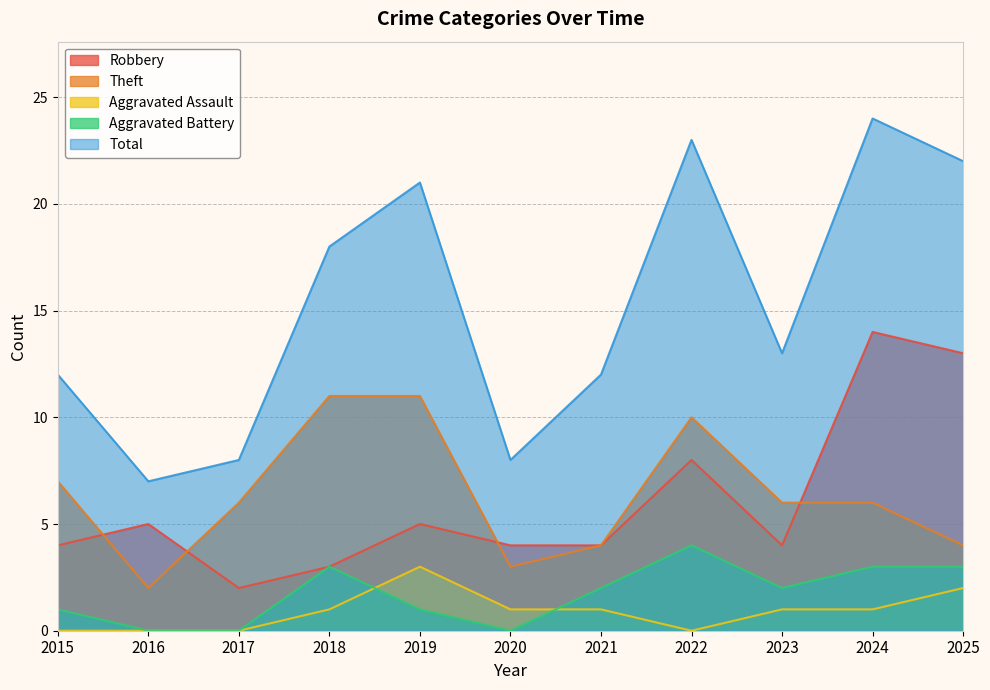

Which series has the largest total across all categories?

Total